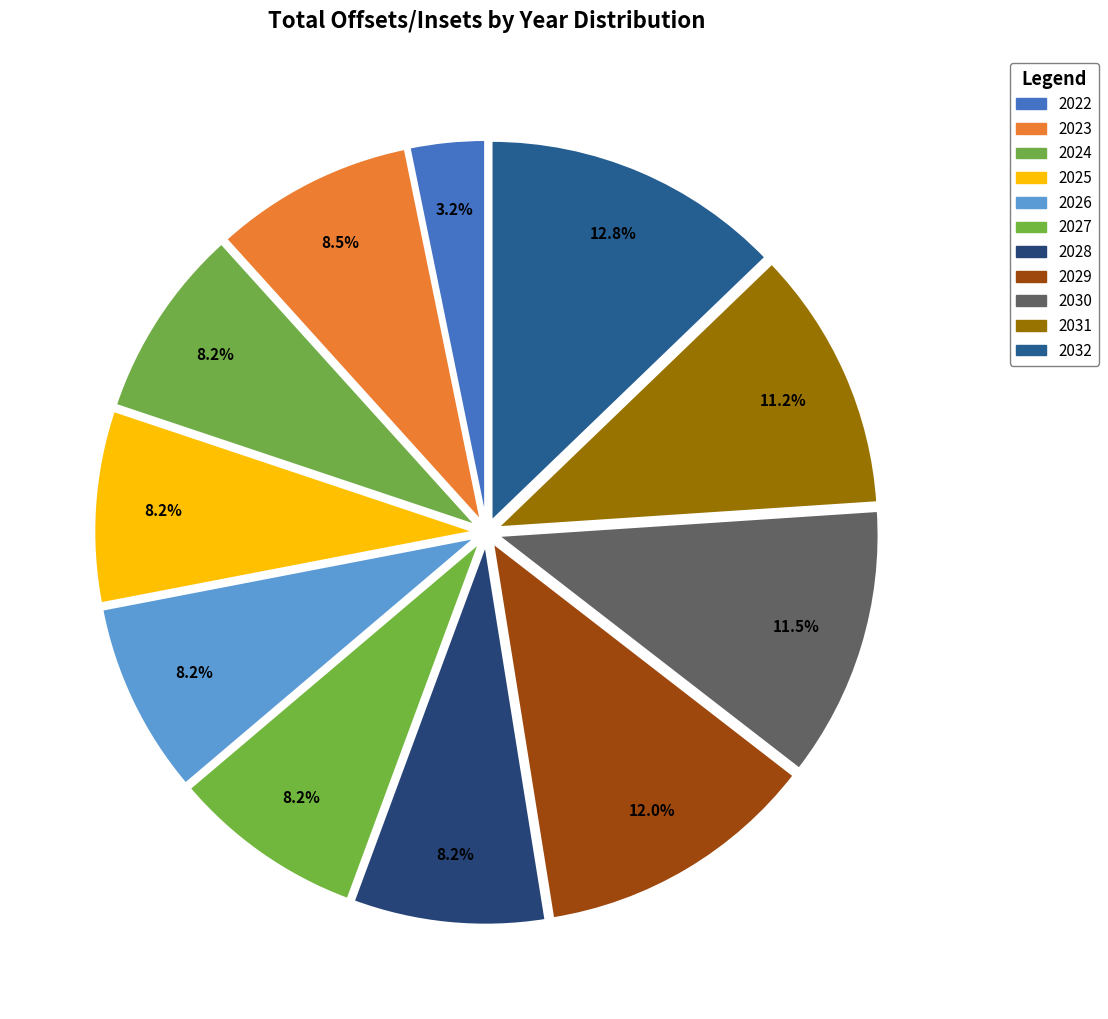

What percentage is NOT represented by 2024?

91.8%